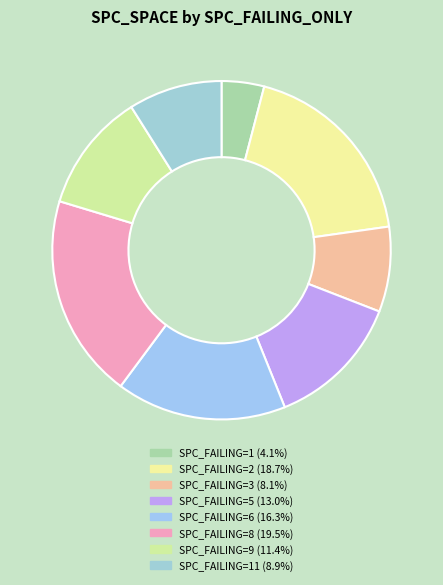

Count the number of slices in the pie.

8